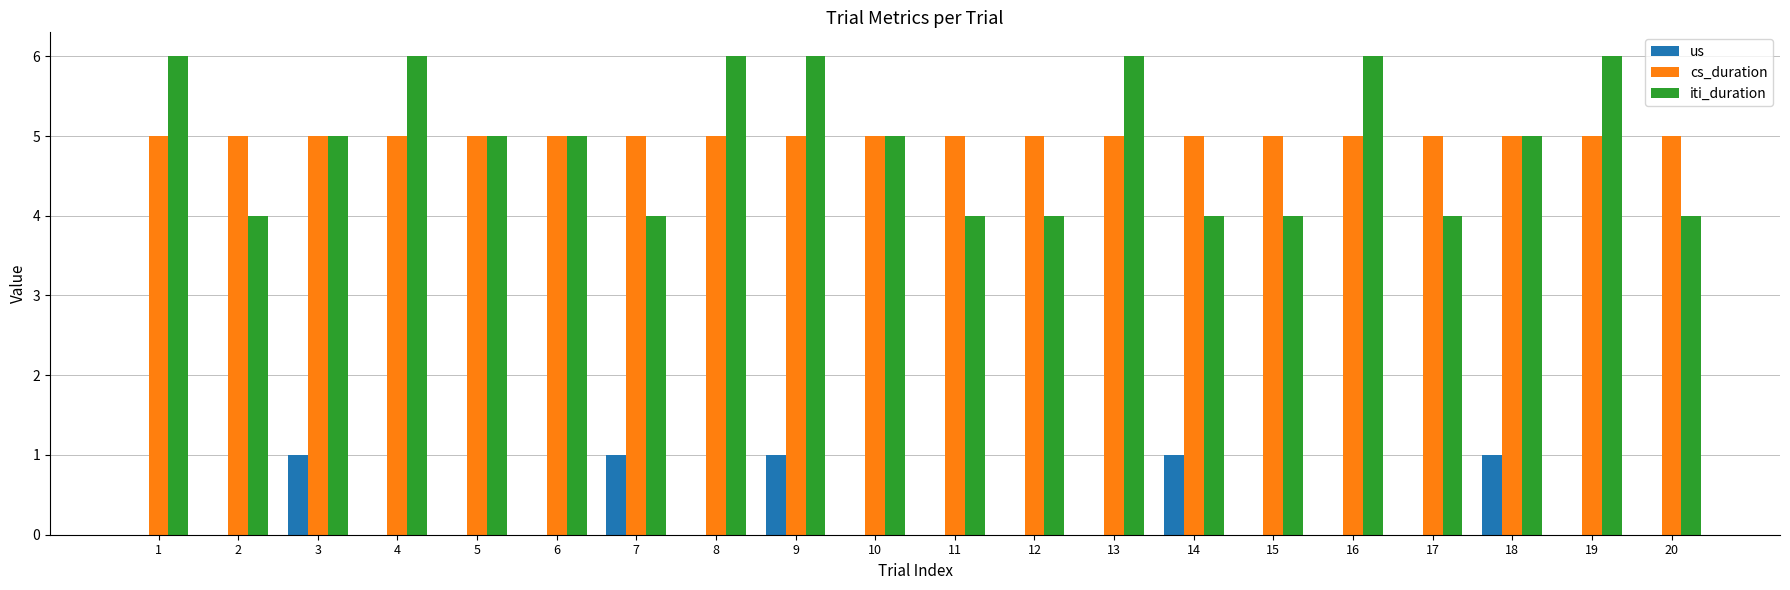

The value of cs_duration at 12 is 5. True or false?

True